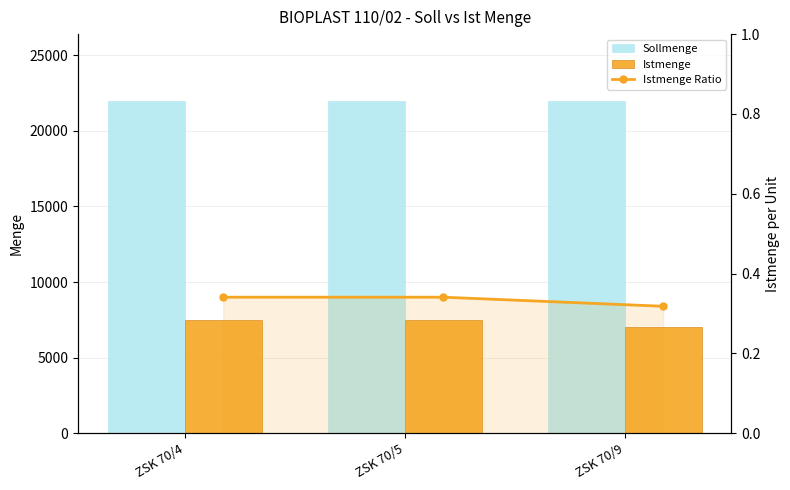

What is the highest value of the Istmenge Ratio series?

0.3